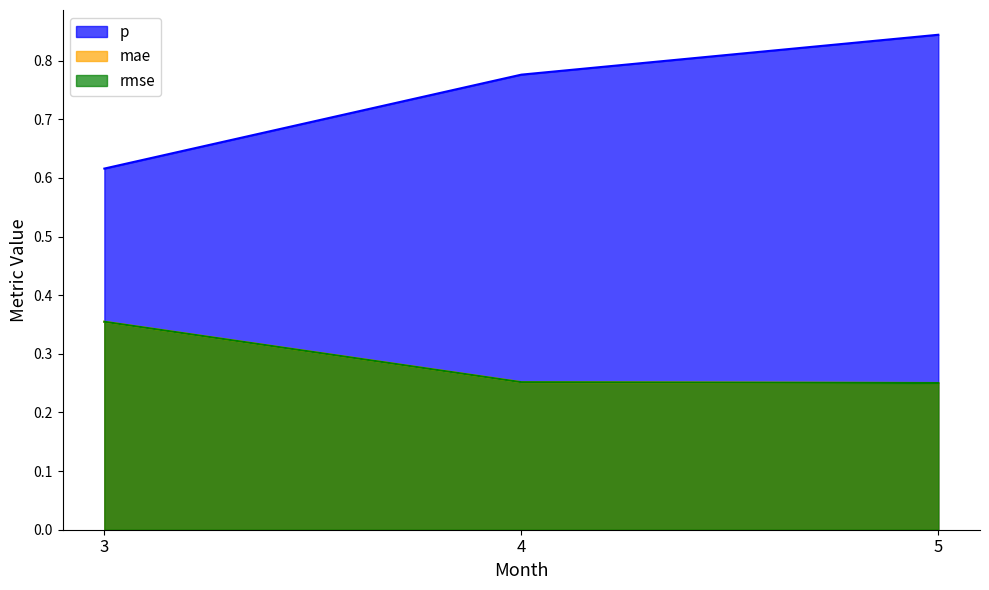

What is the value of the rmse point at the 3rd from the left?

0.3